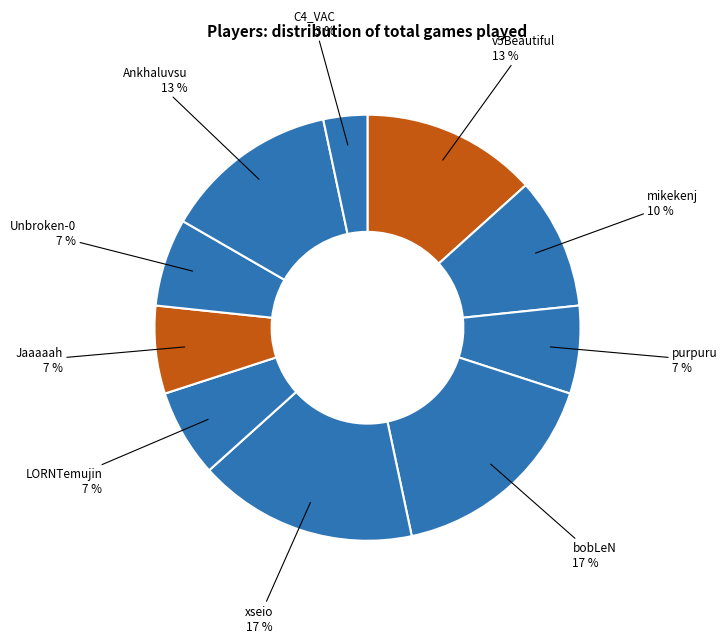

Count the number of slices in the pie.

10